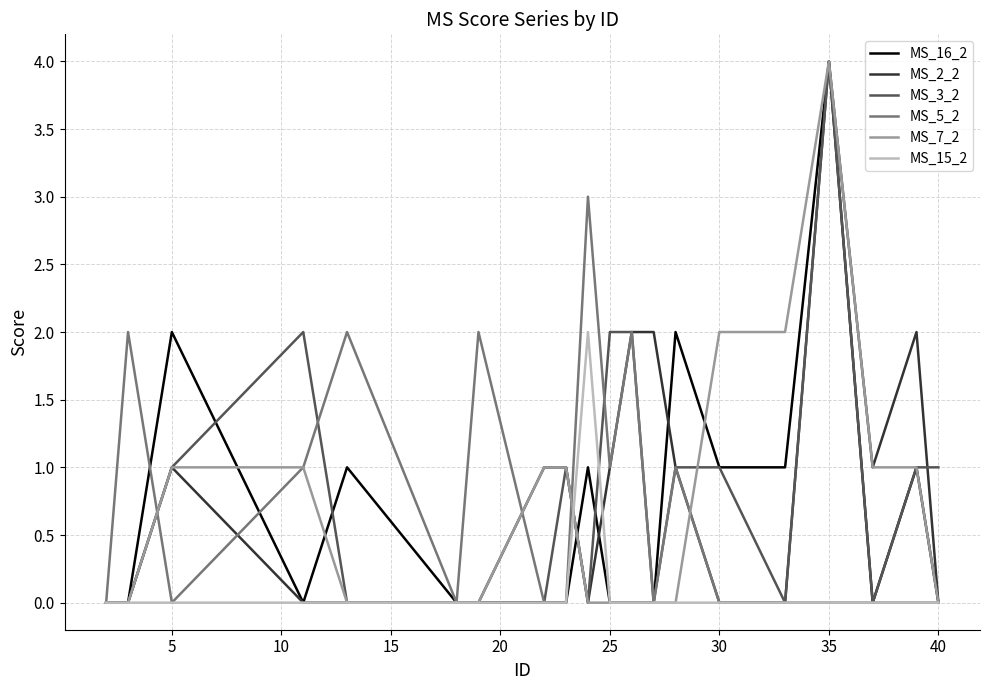

Which label corresponds to the largest value in the chart?

35